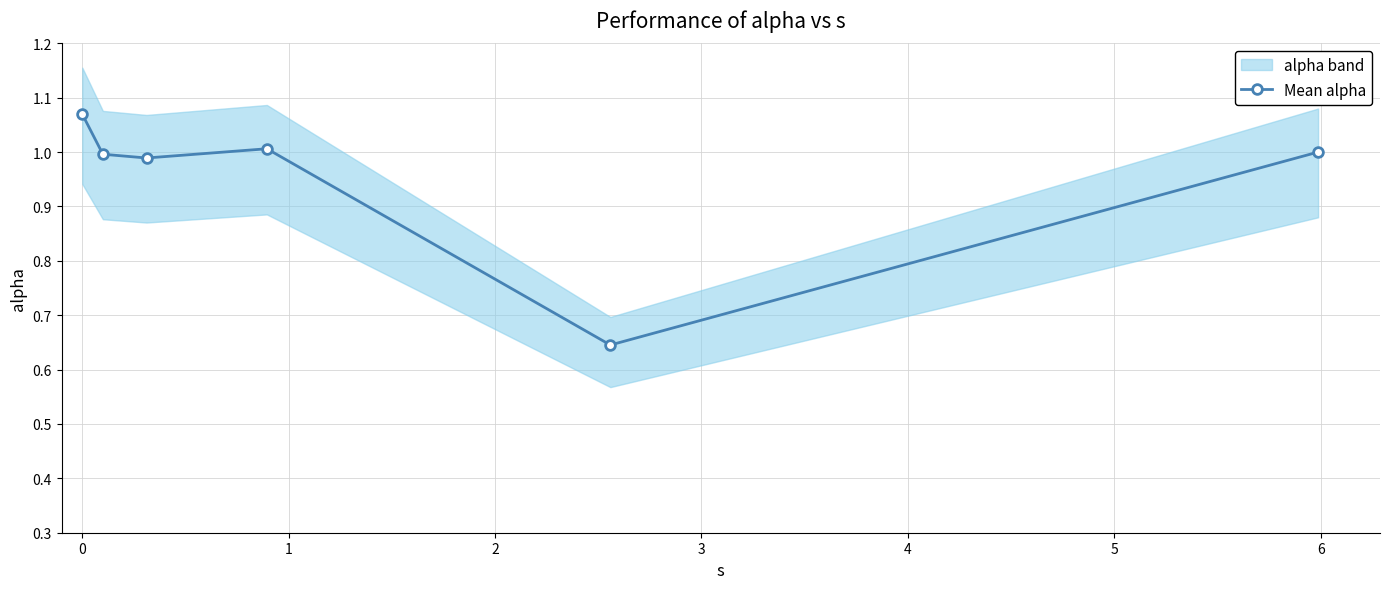

How many interior local valleys does the Mean alpha series have?

2